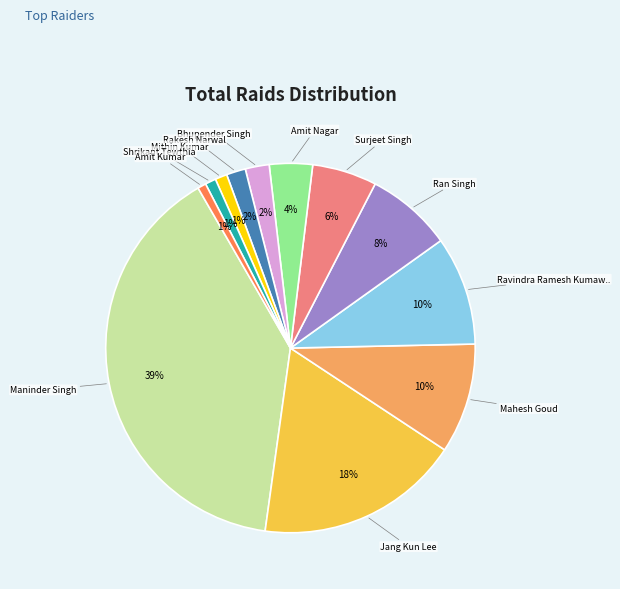

Does any single category account for the majority?

No